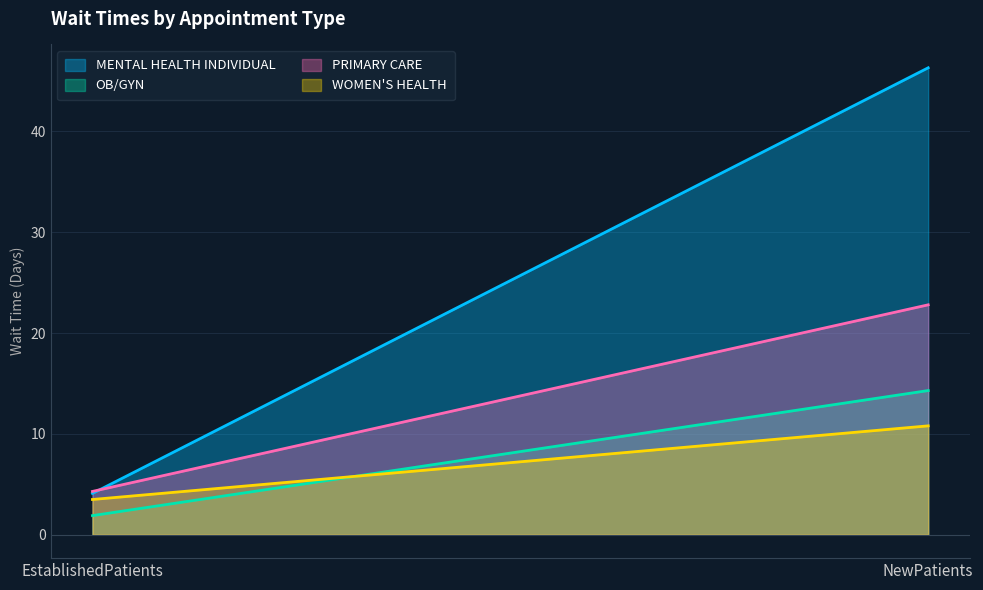

What is the lowest value of the WOMEN'S HEALTH series?

3.5